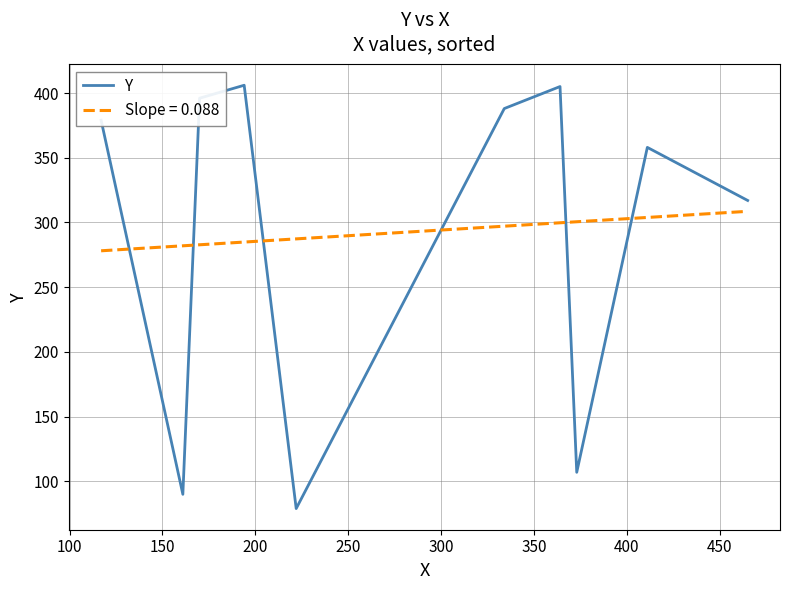

What is the minimum value for Slope = 0.088?

278.1